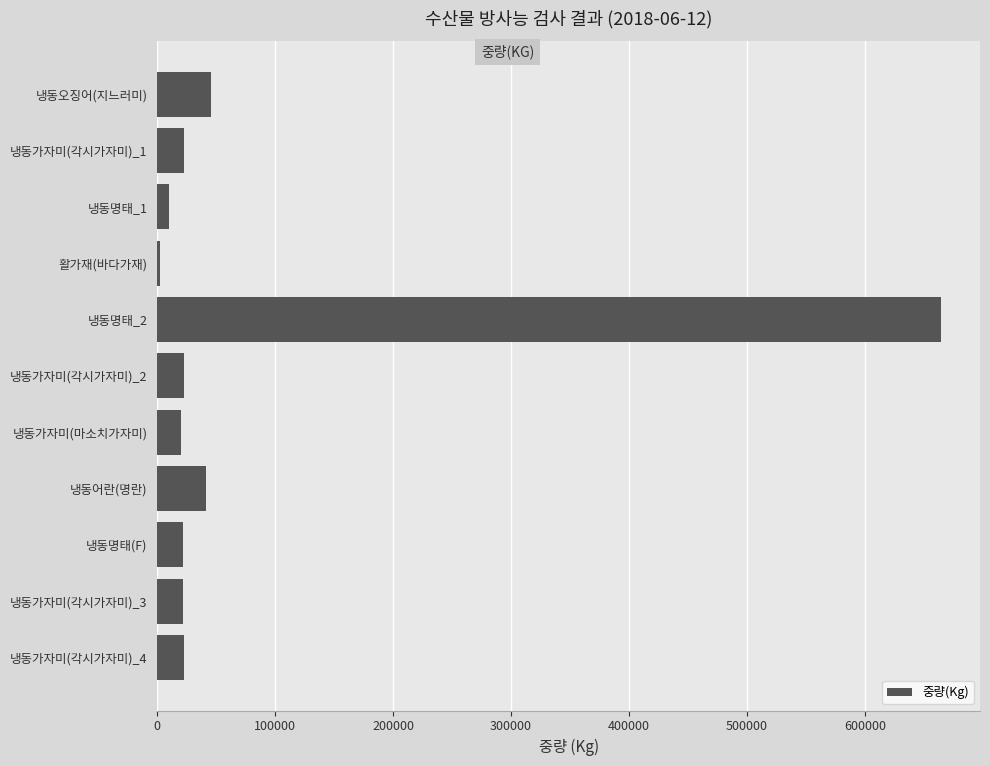

What is the average value?

81523